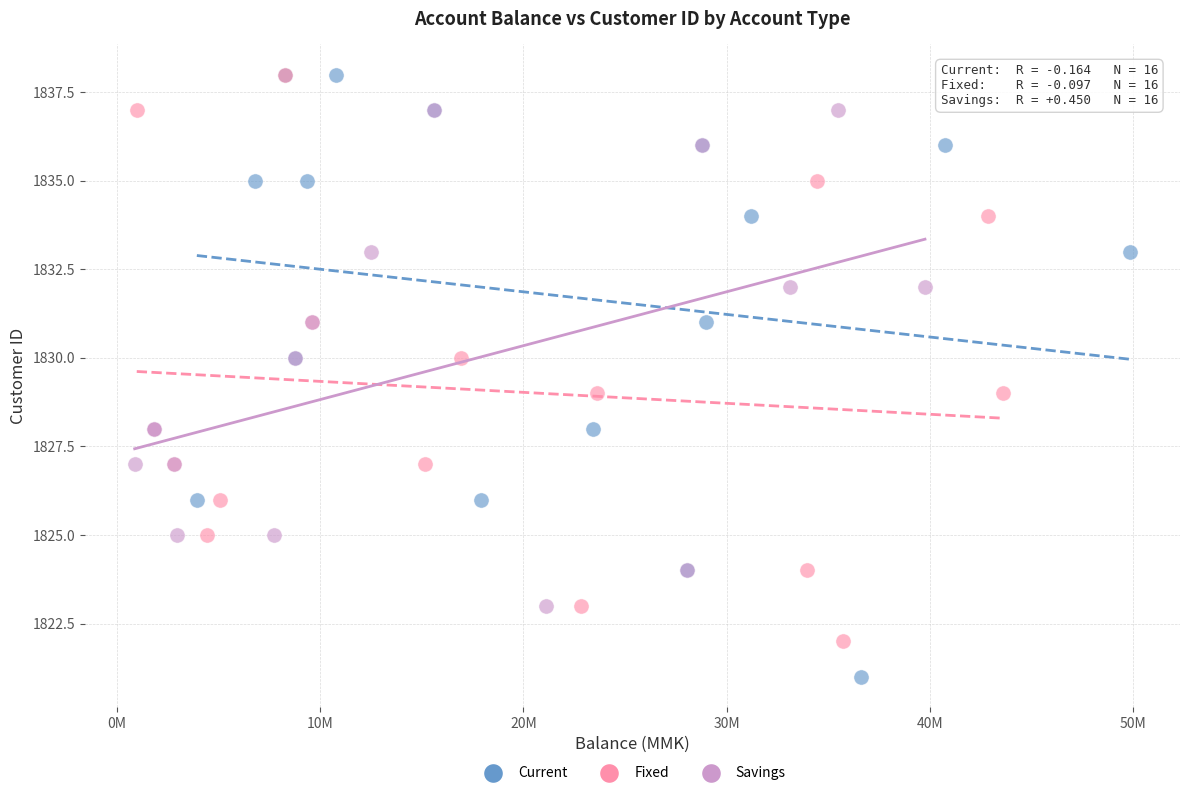

Which series has the widest spread of Y values?

Current